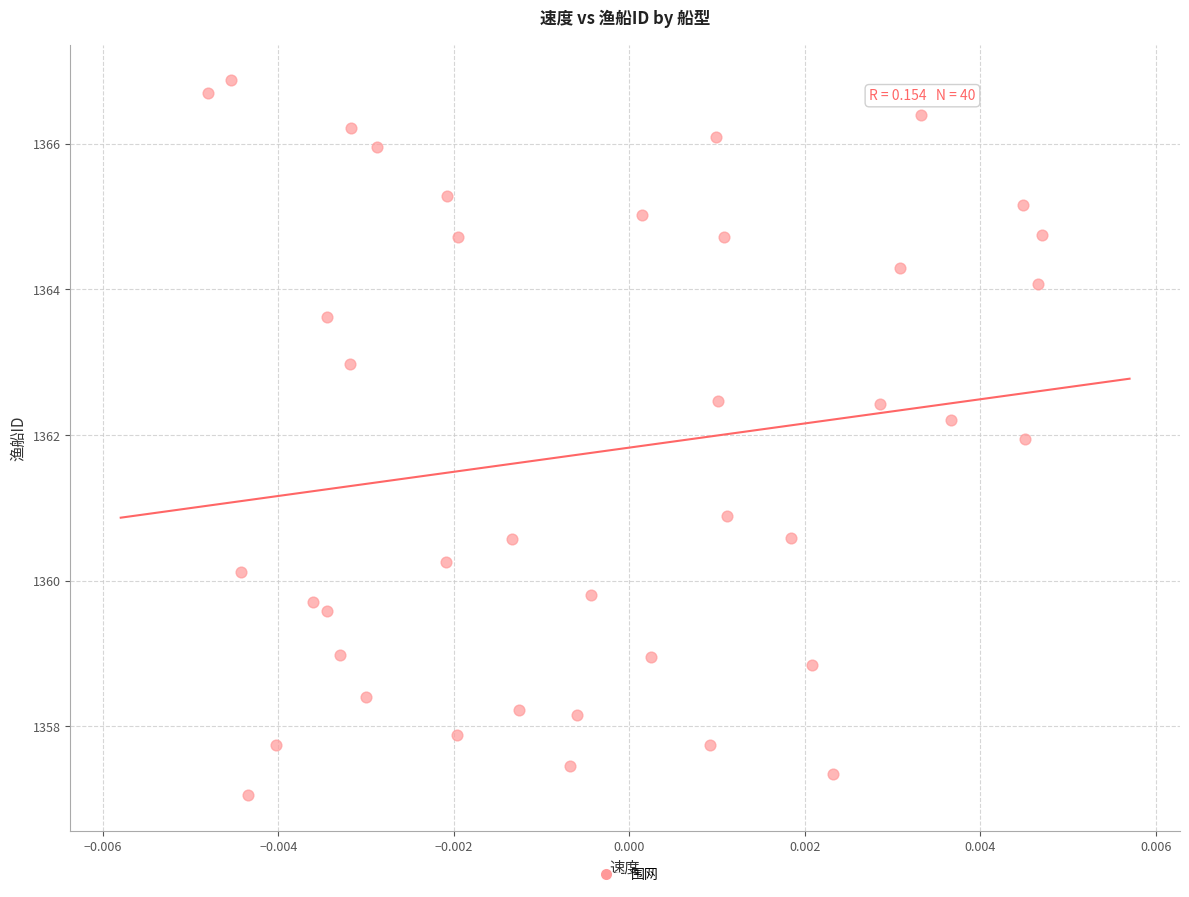

What Y value in the scatter plot is closest to 1361?

1360.9